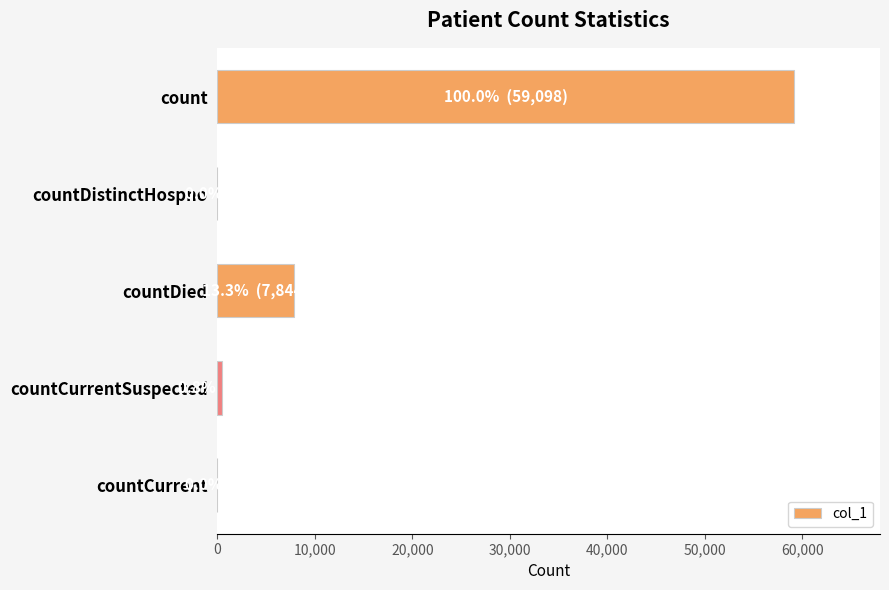

The chart shows a value of 5423 at countDied. True or false?

False